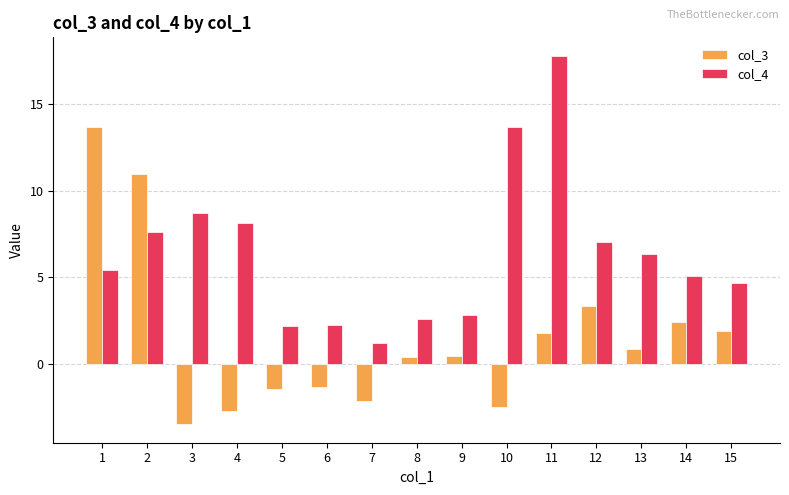

At which label is col_3 closest to 5?

12